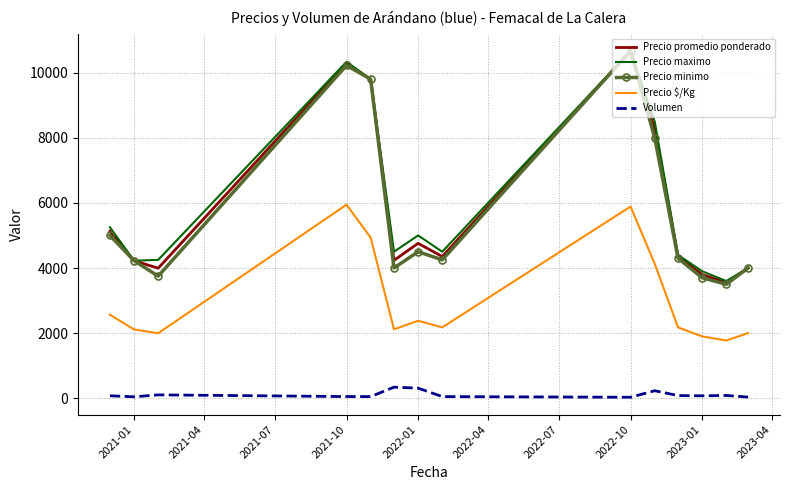

True or false: Volumen and Precio promedio ponderado cross at least once.

False